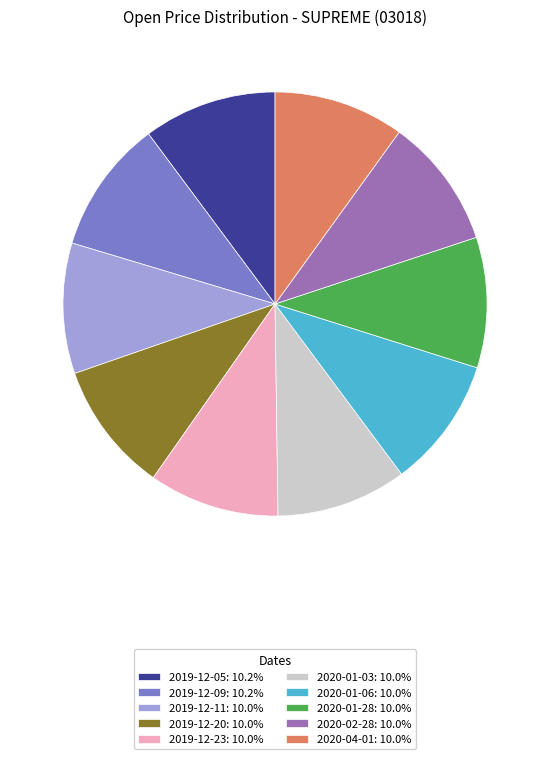

True or false: 2019-12-23 accounts for 1% of the total.

False